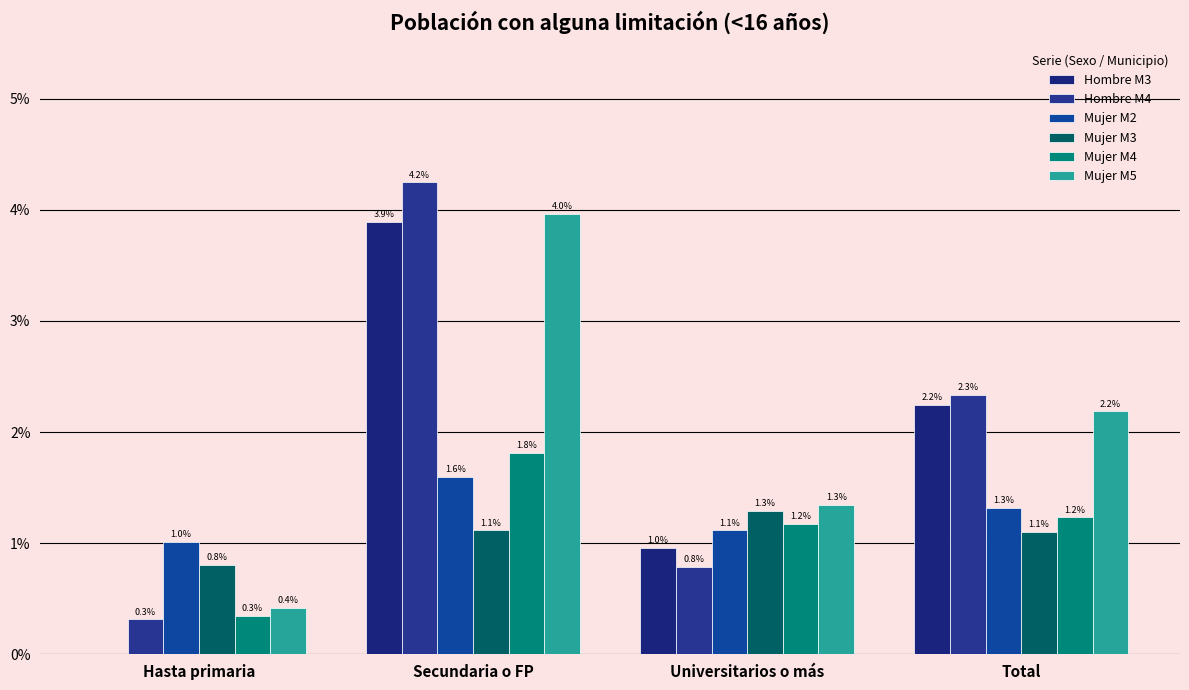

Is it true that Mujer M3 equals 0.8 at Hasta primaria?

True